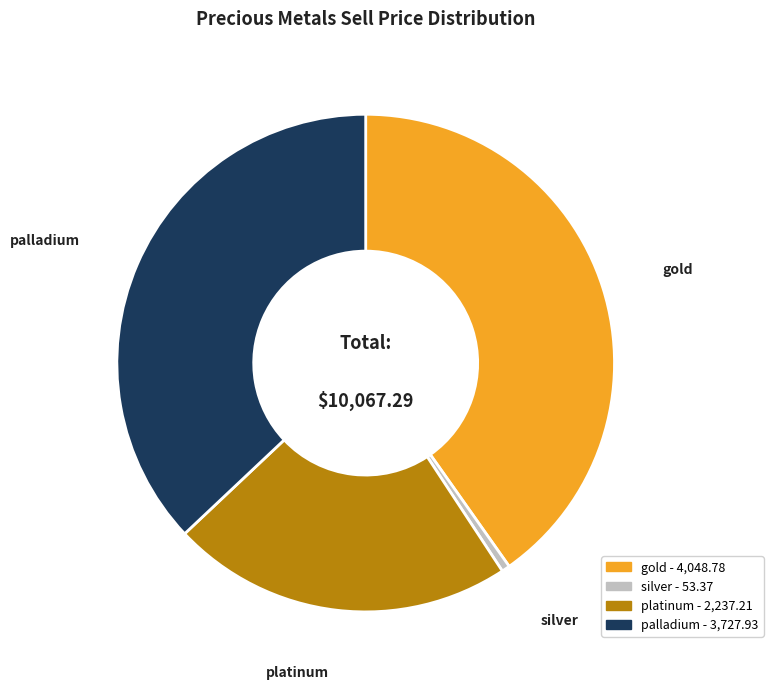

Which slice is the largest?

gold